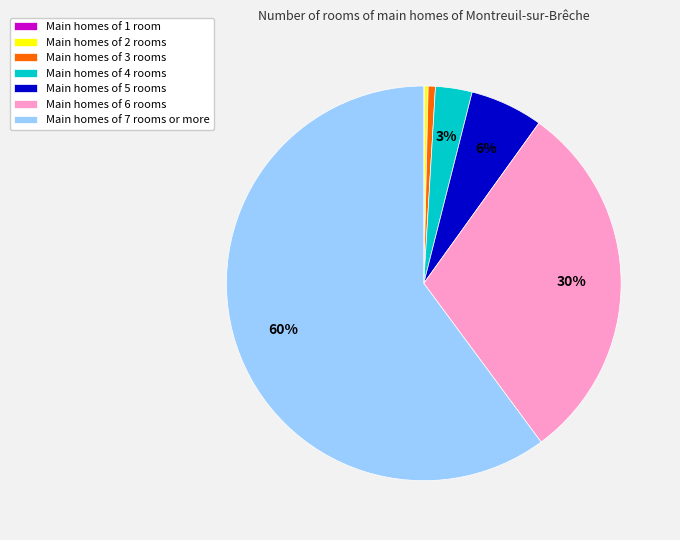

What percentage is the Main homes of 3 rooms slice, to the nearest percent?

1%